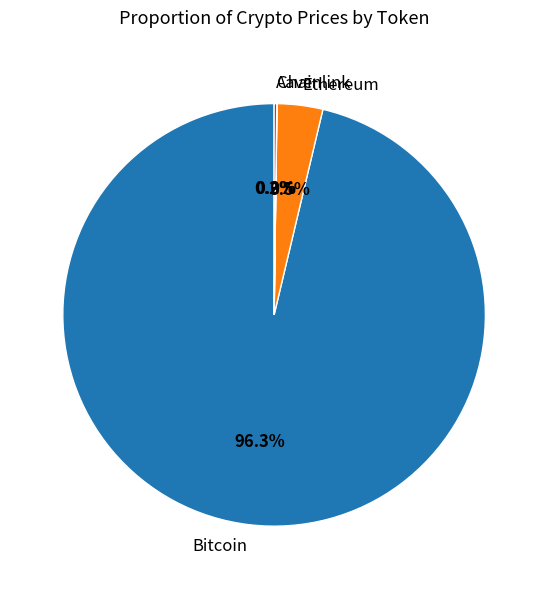

Is there any slice that represents more than half of the pie?

Yes